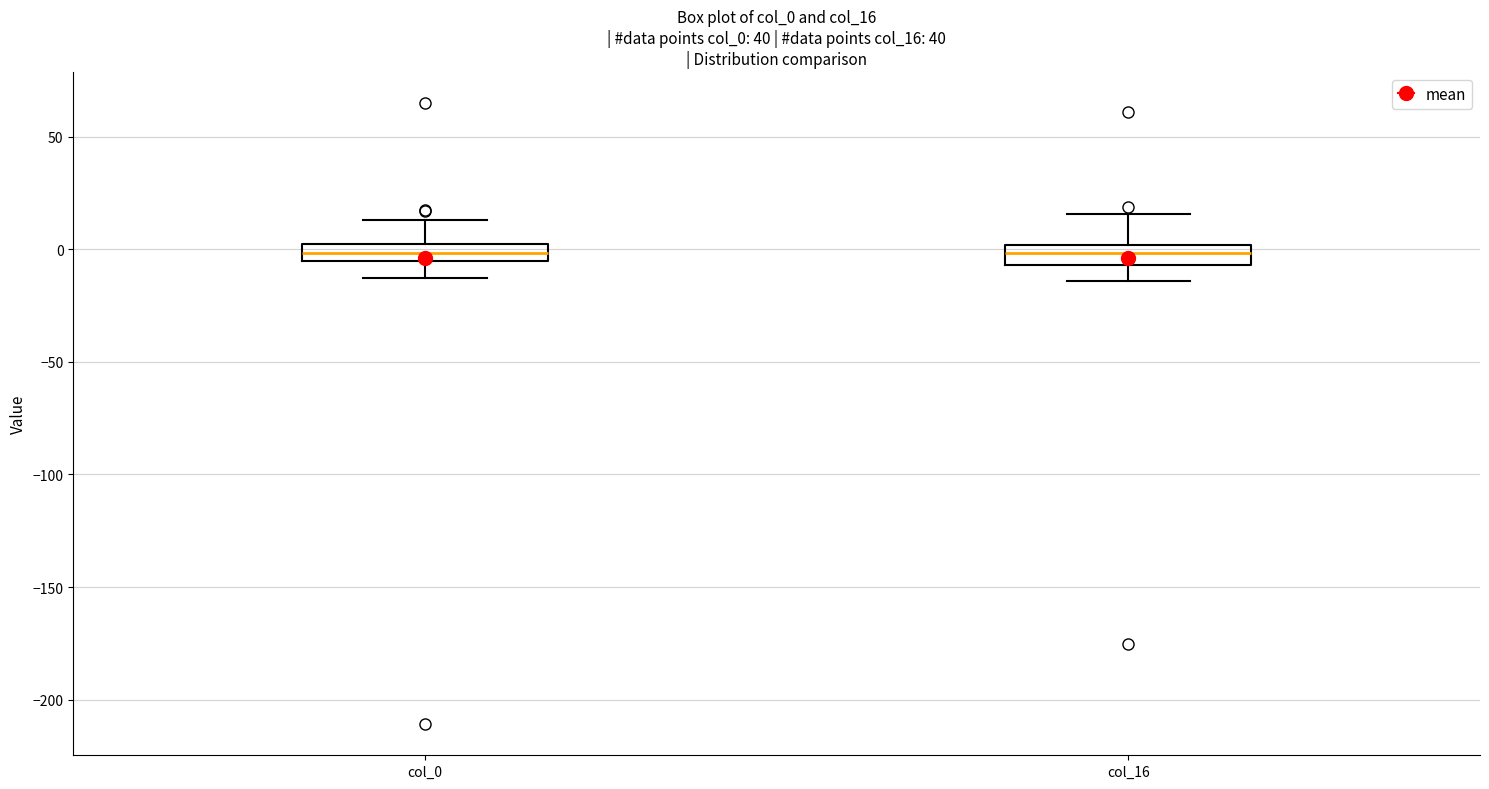

Where does the lower whisker of the box for col_0 end on the y-axis? The values are not printed on the chart, so give them approximately, as read against the axis.

-15